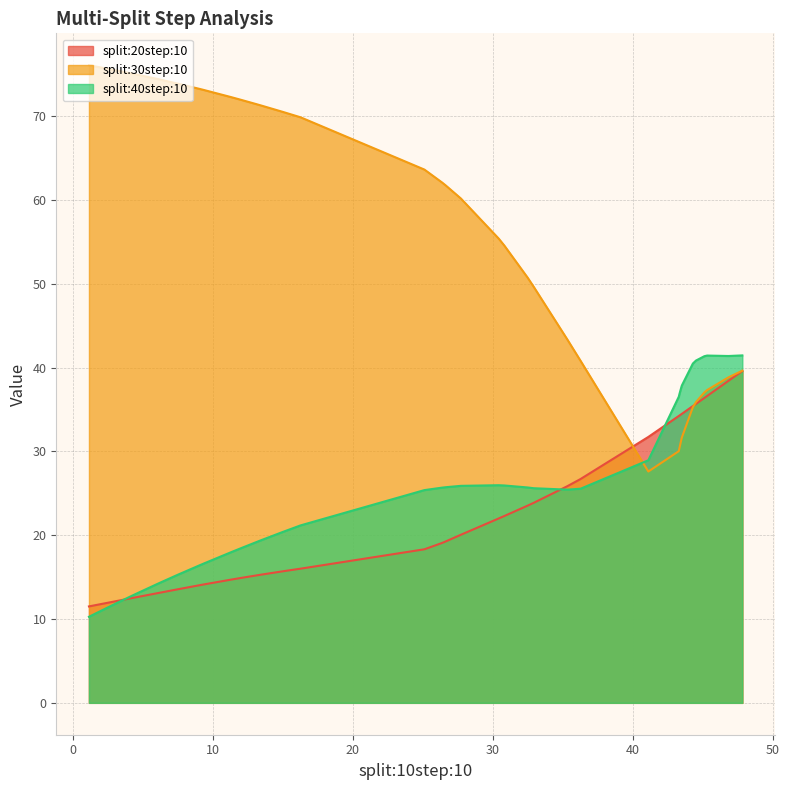

Rank the series by their maximum value, from highest to lowest.

split:30step:10, split:40step:10, split:20step:10